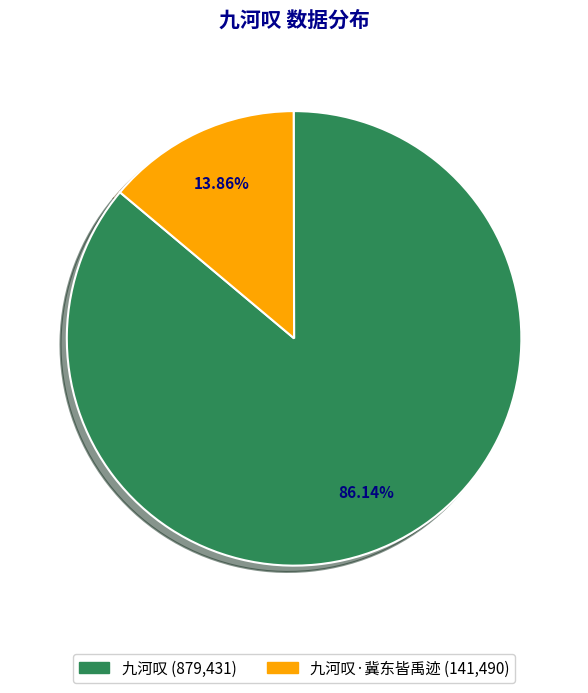

Is there any slice that represents more than half of the pie?

Yes